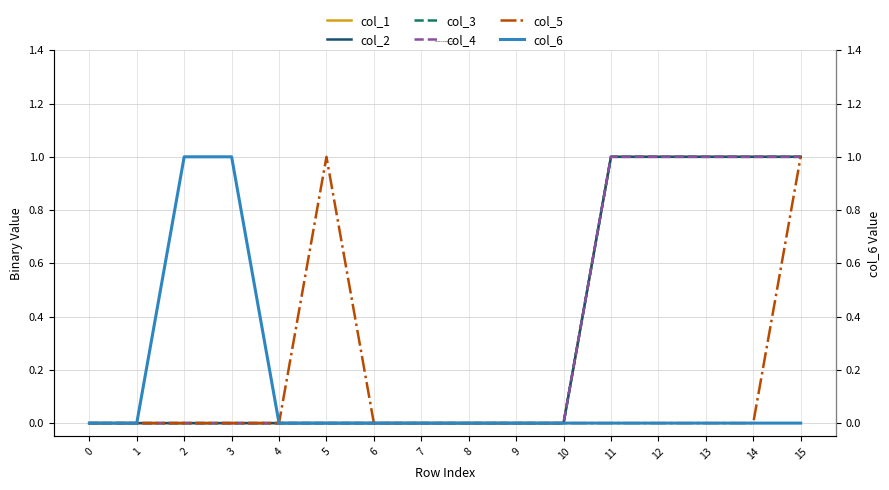

How many interior local peaks does the col_5 series have?

1